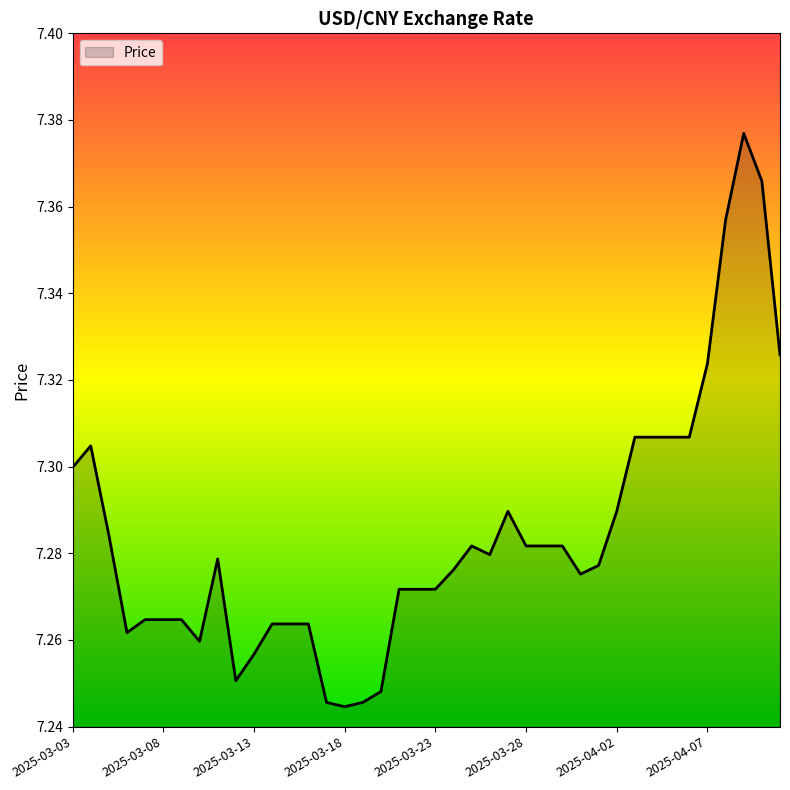

At which category does the data reach its first local peak?

2025-03-04